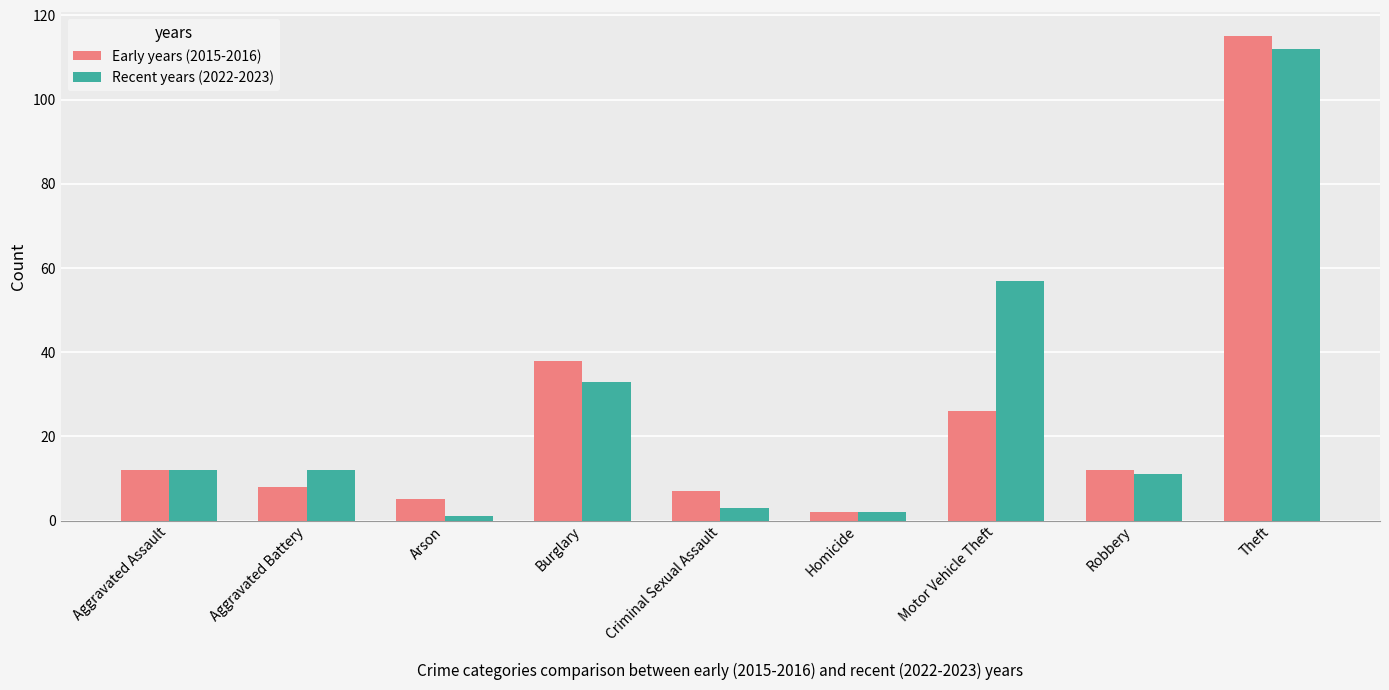

What is the difference between the Early years (2015-2016) values at Criminal Sexual Assault and Arson?

2